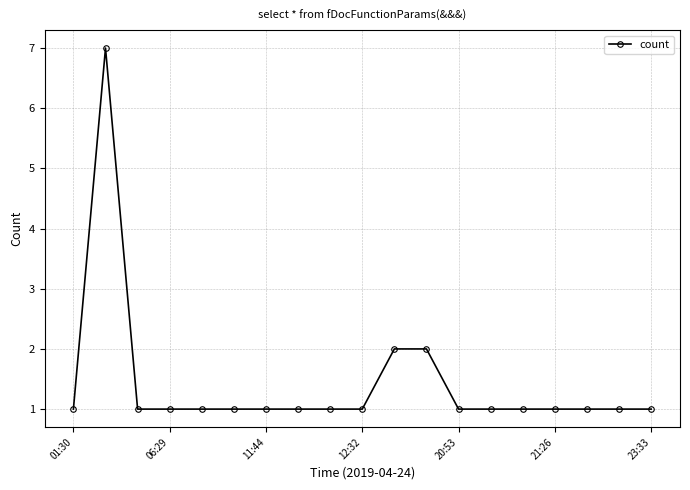

What is the value of the 17th point from the left?

1